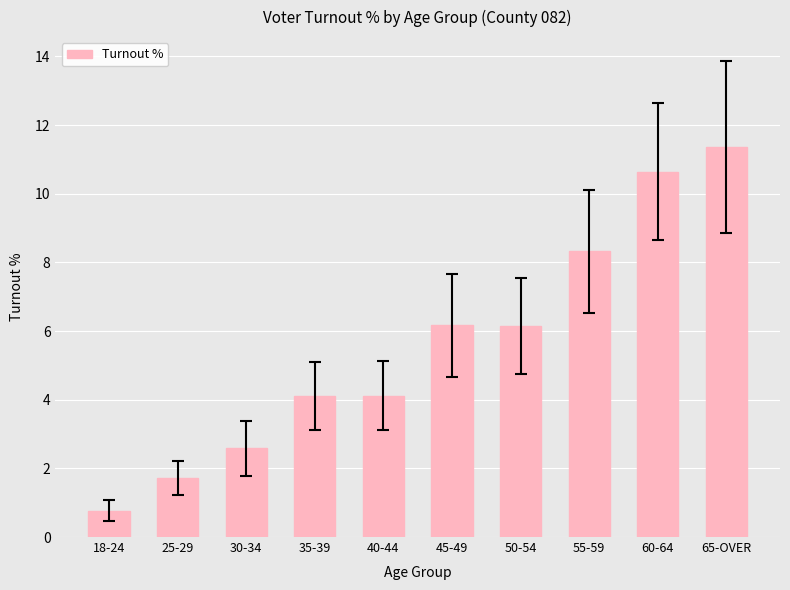

What is the smallest value displayed?

0.8